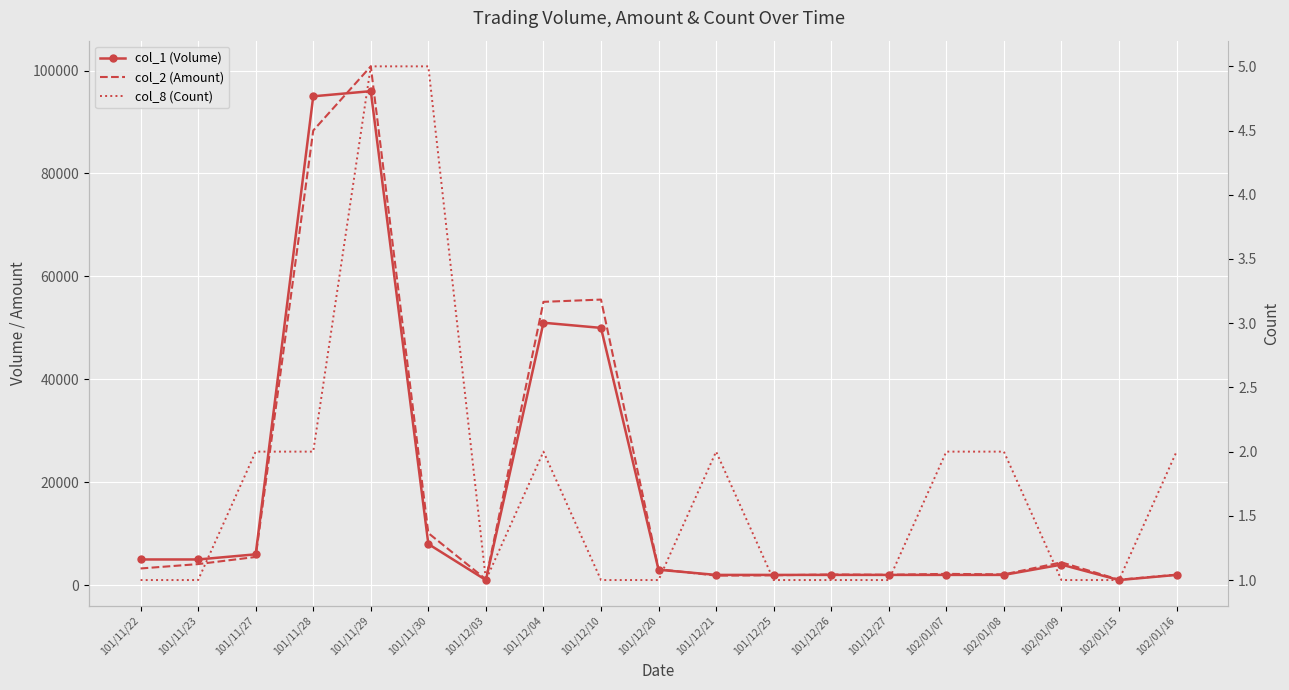

At which category does col_1 (Volume) reach its first local valley?

101/12/03